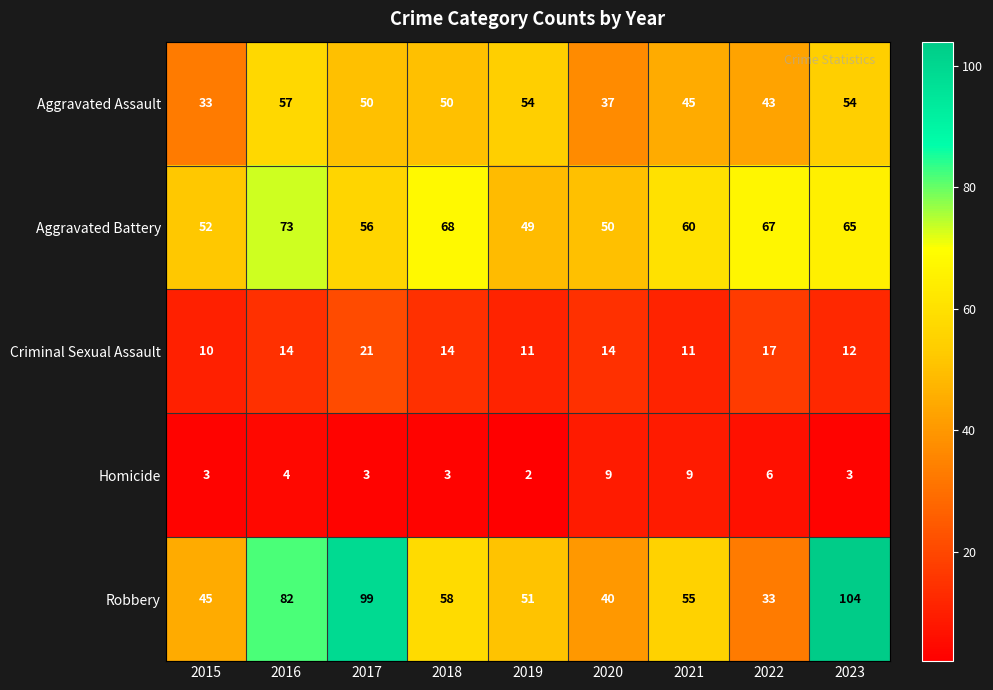

What is the sum of all Robbery values?

567